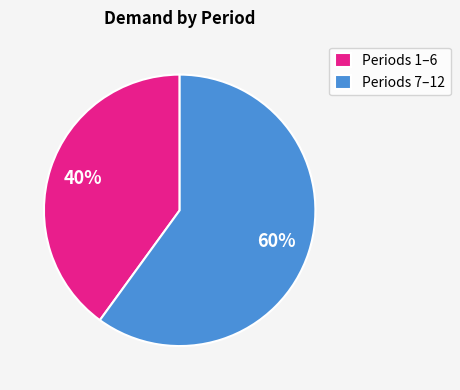

Which slice is the smallest?

Periods 1–6